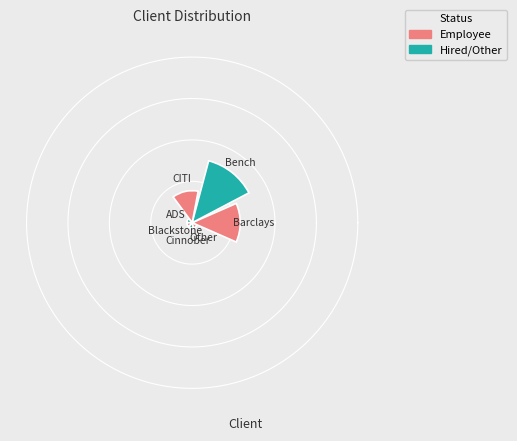

True or false: Blackstone accounts for 3% of the total.

True